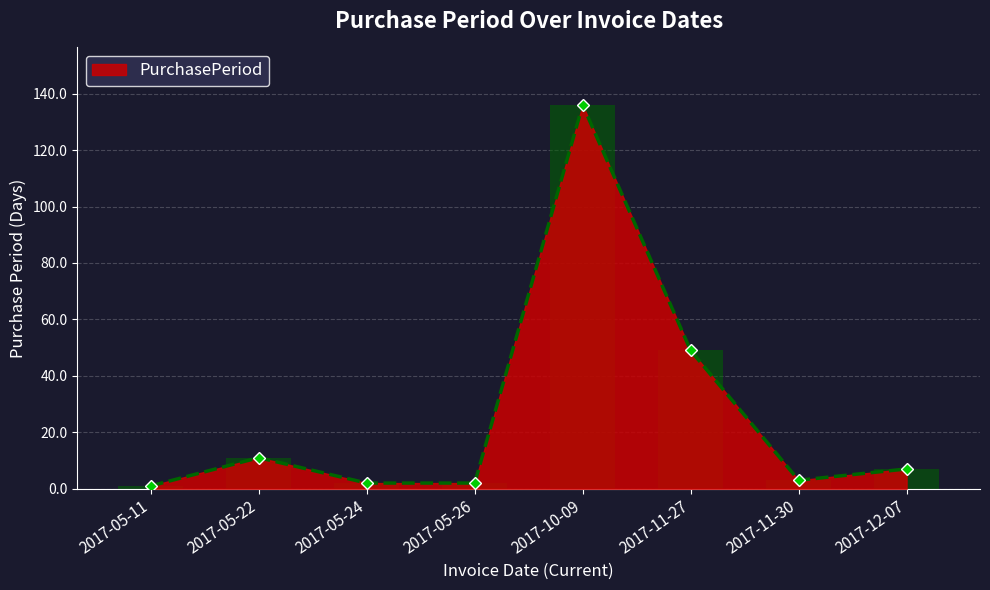

Are the bars grouped side by side (vs. stacked)?

No